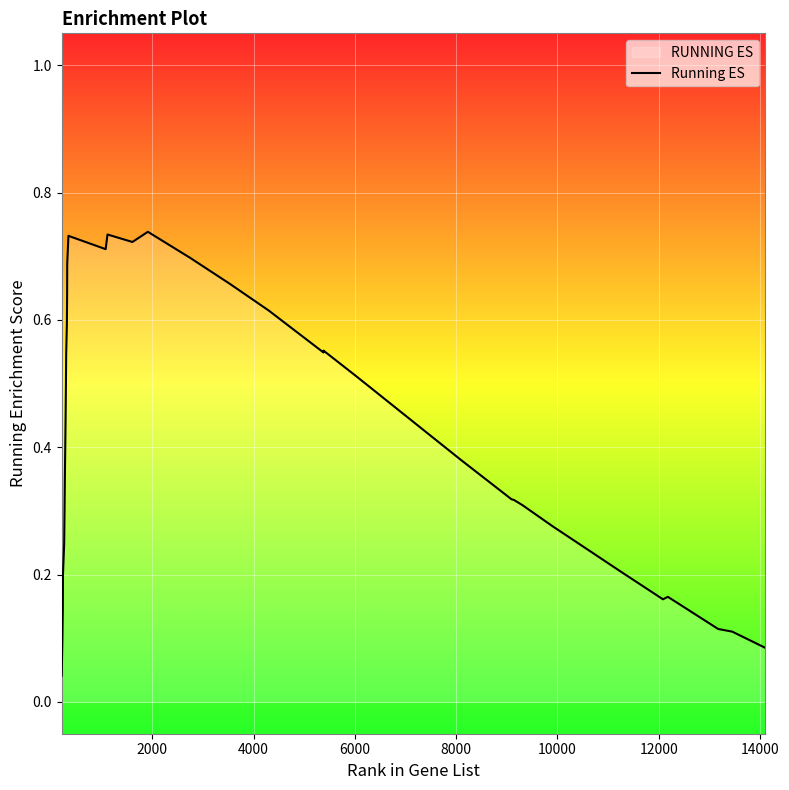

Reading right to left, extract all data points from this chart.

0.1	0.1	0.1	0.2	0.2	0.2	0.2	0.3	0.3	0.3	0.3	0.4	0.4	0.5	0.5	0.6	0.5	0.6	0.7	0.7	0.7	0.7	0.7	0.7	0.7	0.7	0.7	0.6	0.6	0.5	0.5	0.4	0.4	0.3	0.3	0.2	0.2	0.1	0.1	0.0